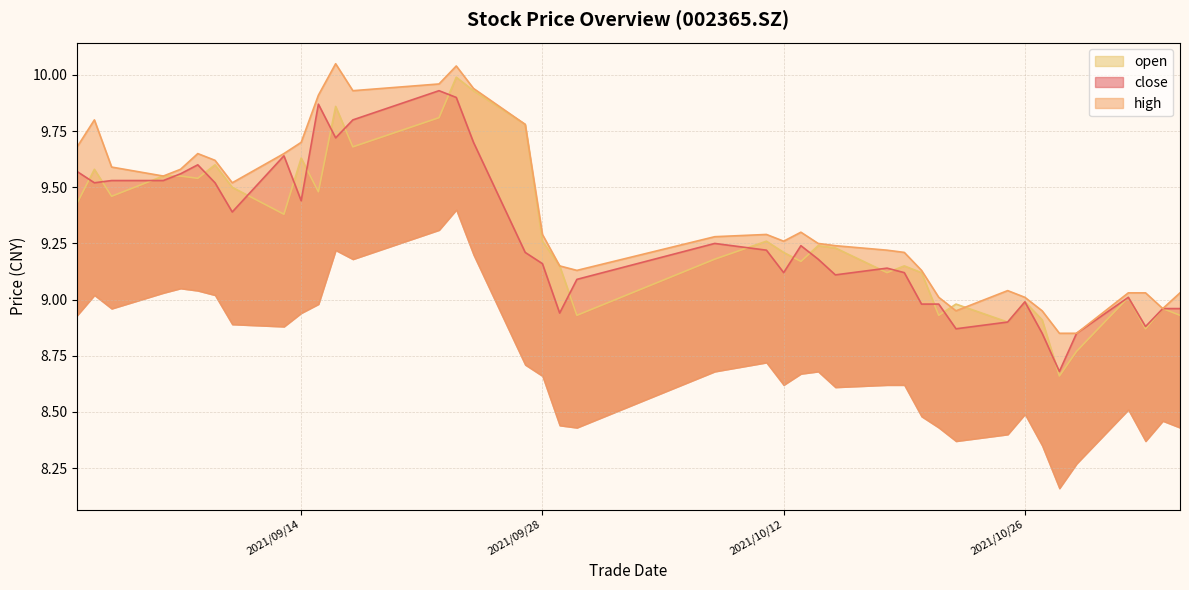

What is the average value of the high series?

9.4